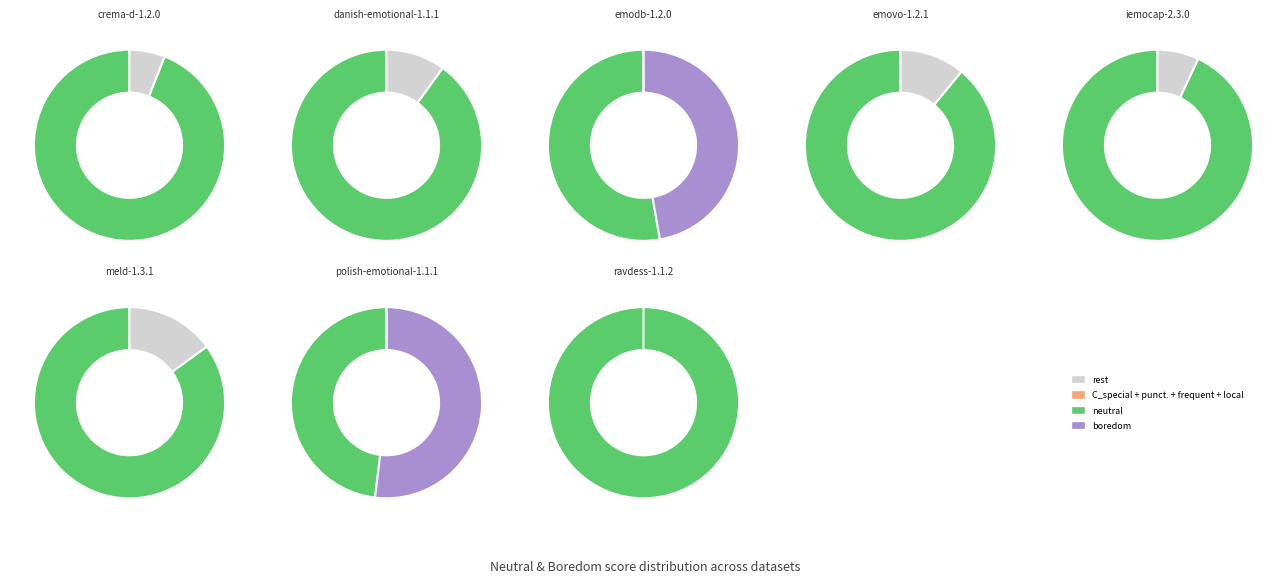

Count the number of slices in the pie.

8